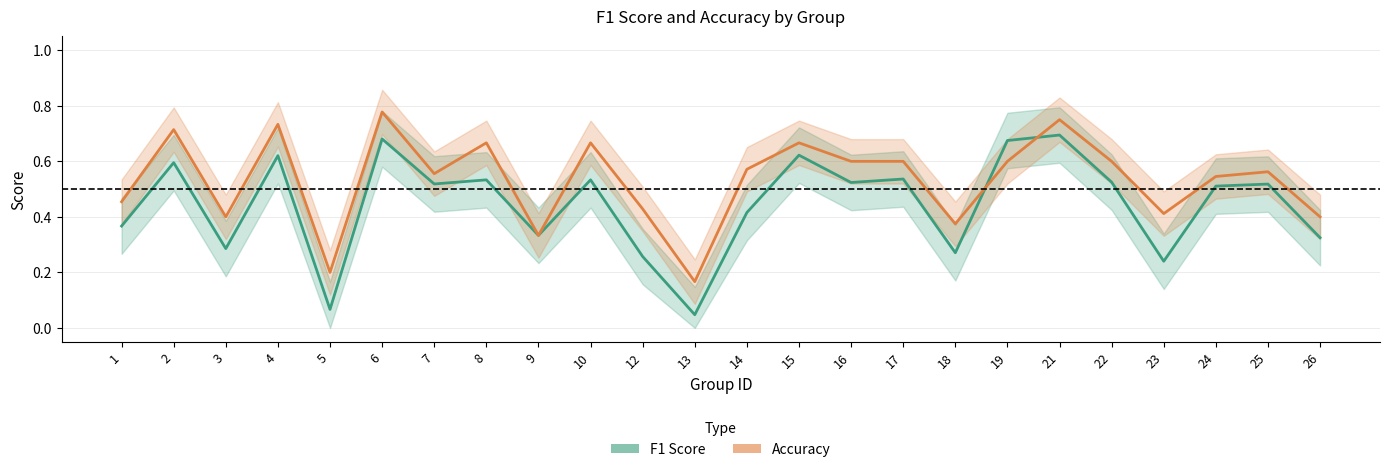

The Accuracy series shows 1.2 at 2. True or false?

False